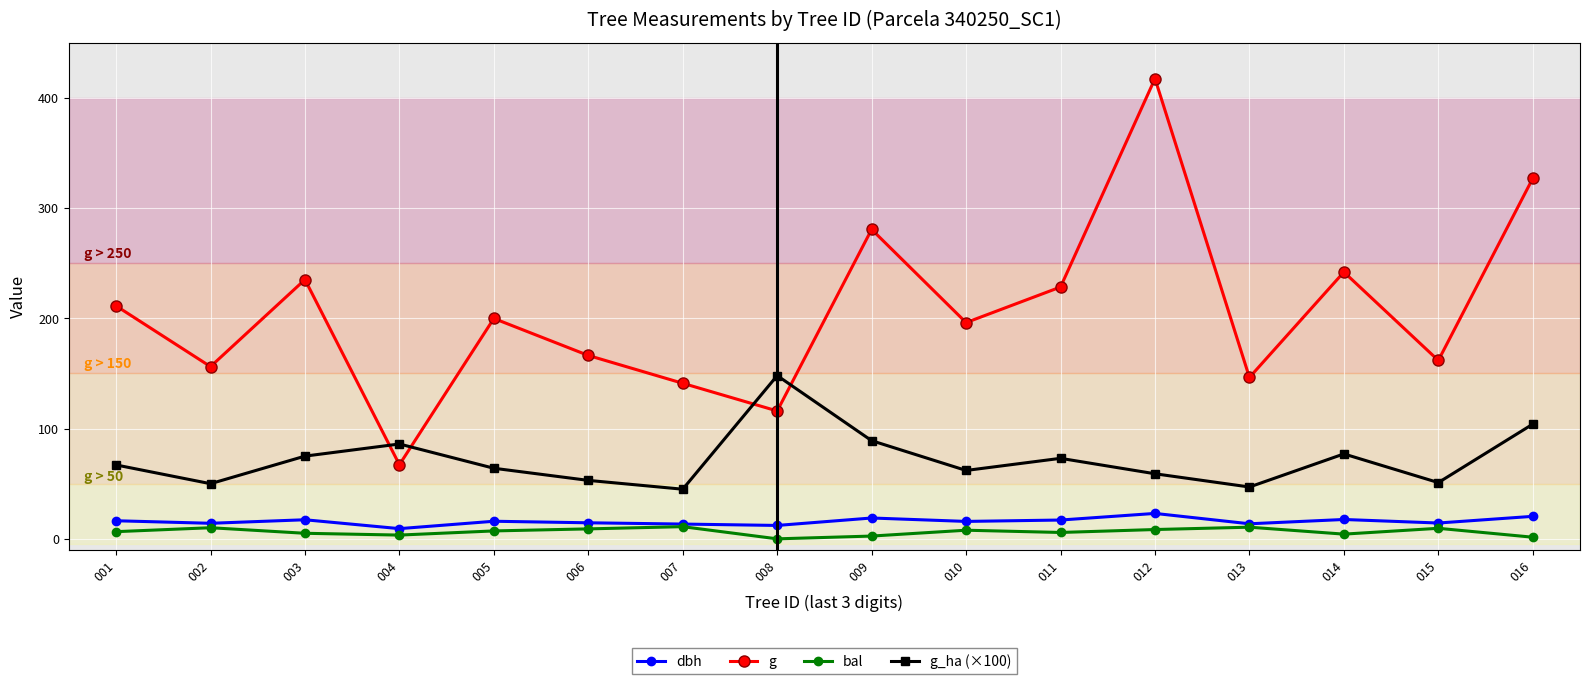

How many data points does each series have?

16